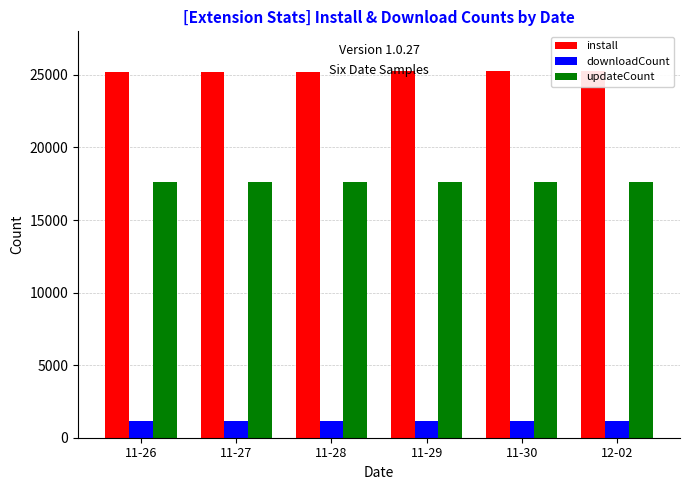

What value does the install series have at 11-30, to the nearest 10?

25260